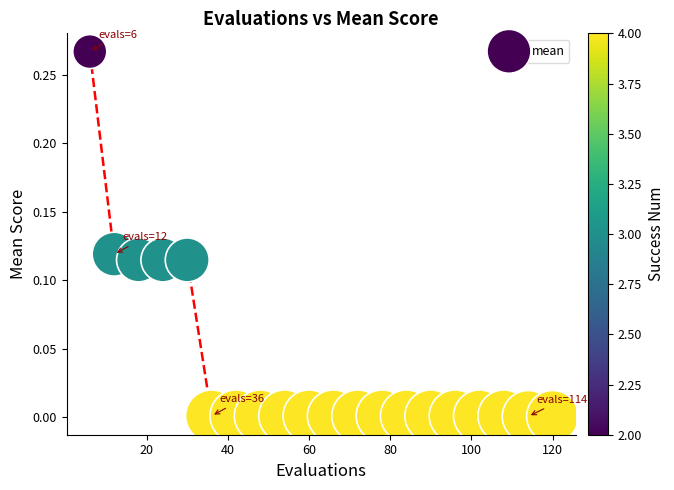

What is the range of X values (max minus min)?

114.0